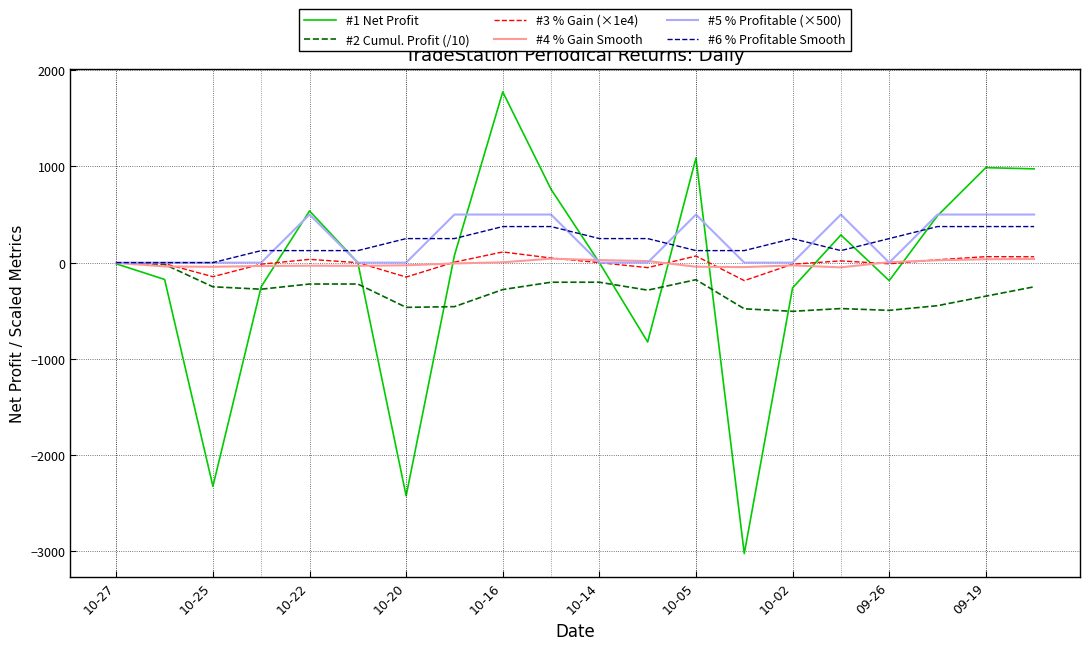

What is the greatest value displayed?

1775.0